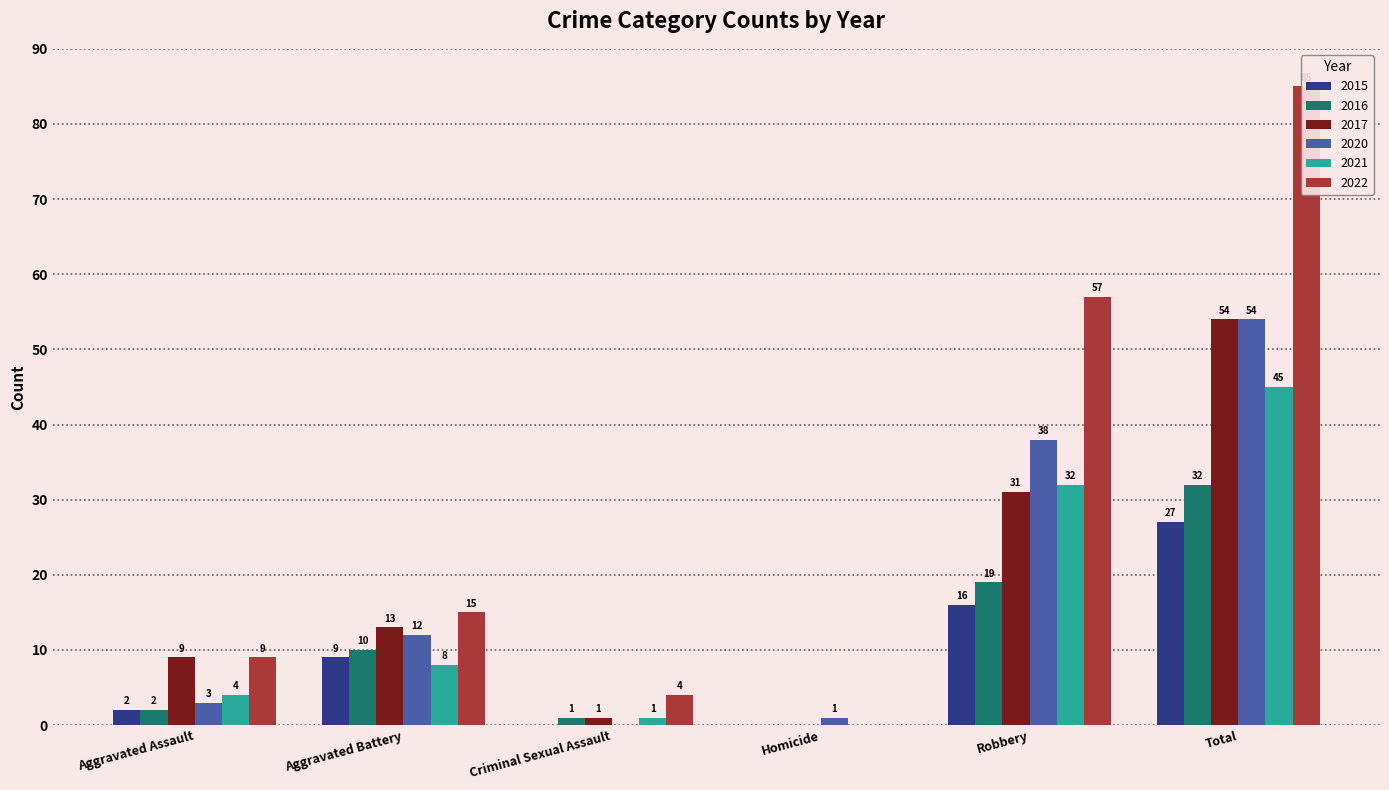

True or false: 2017 has a value of 16 at Aggravated Assault.

False